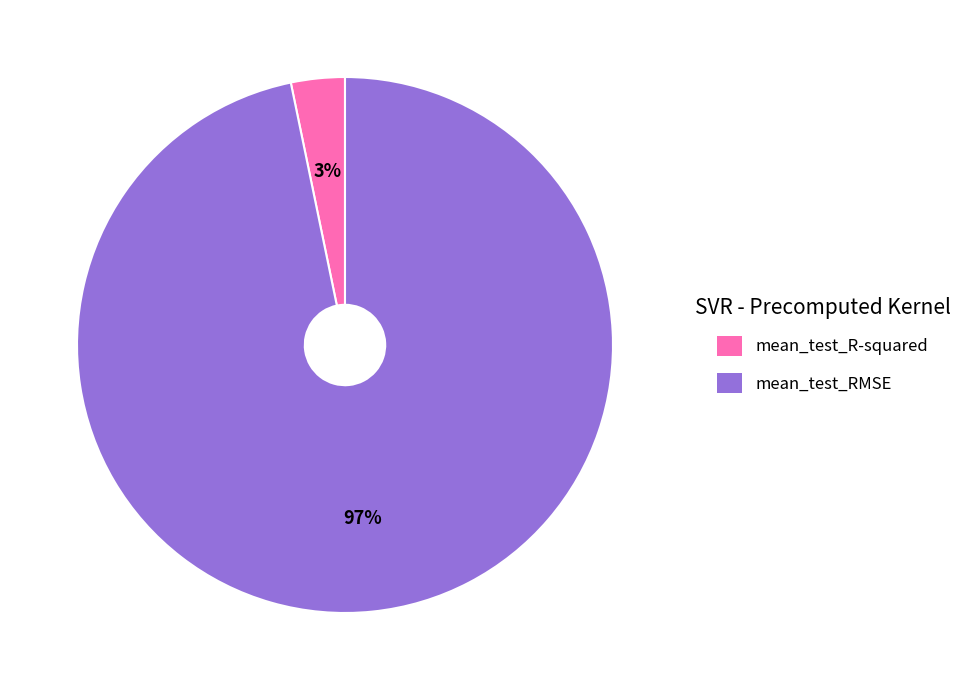

How many slices are in this pie chart?

2